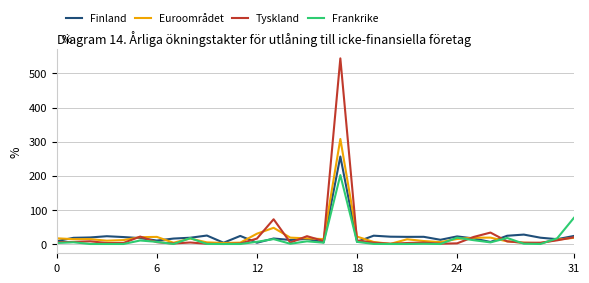

Which series has the widest spread of values?

Tyskland